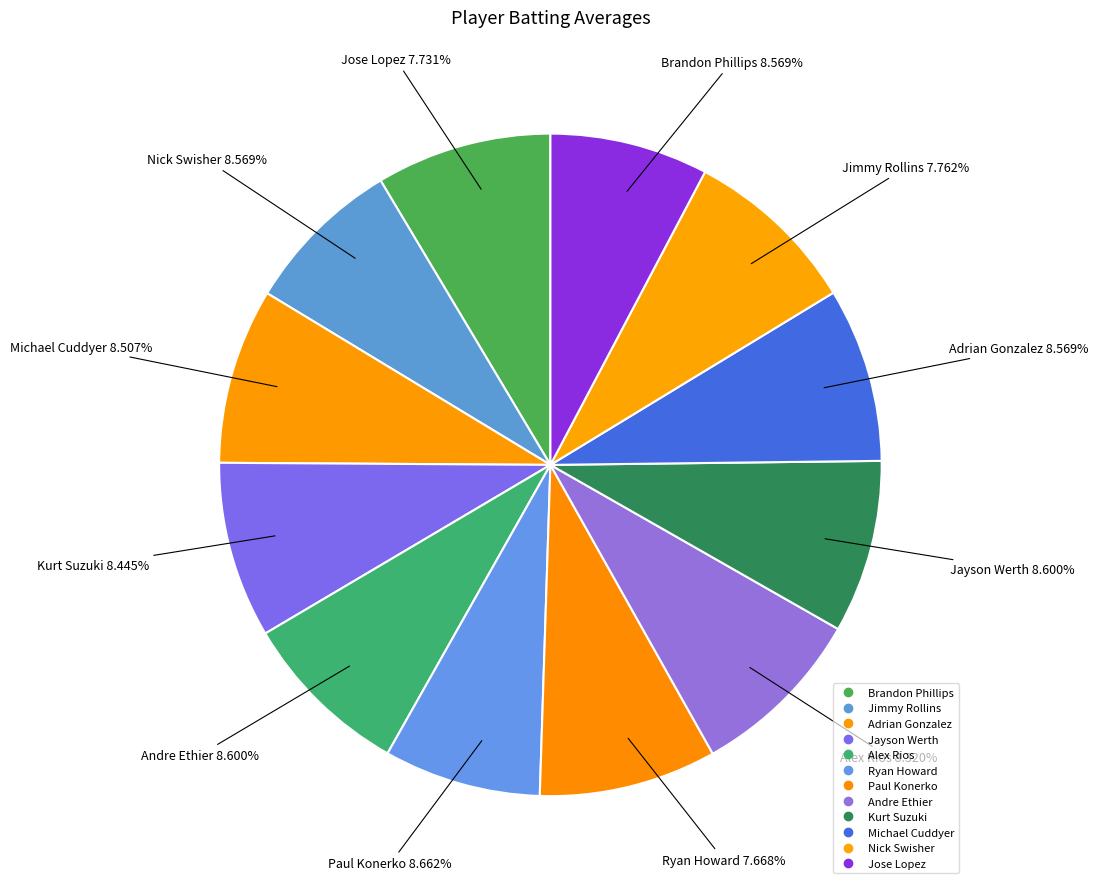

The Brandon Phillips slice represents 21% of the pie. True or false?

False